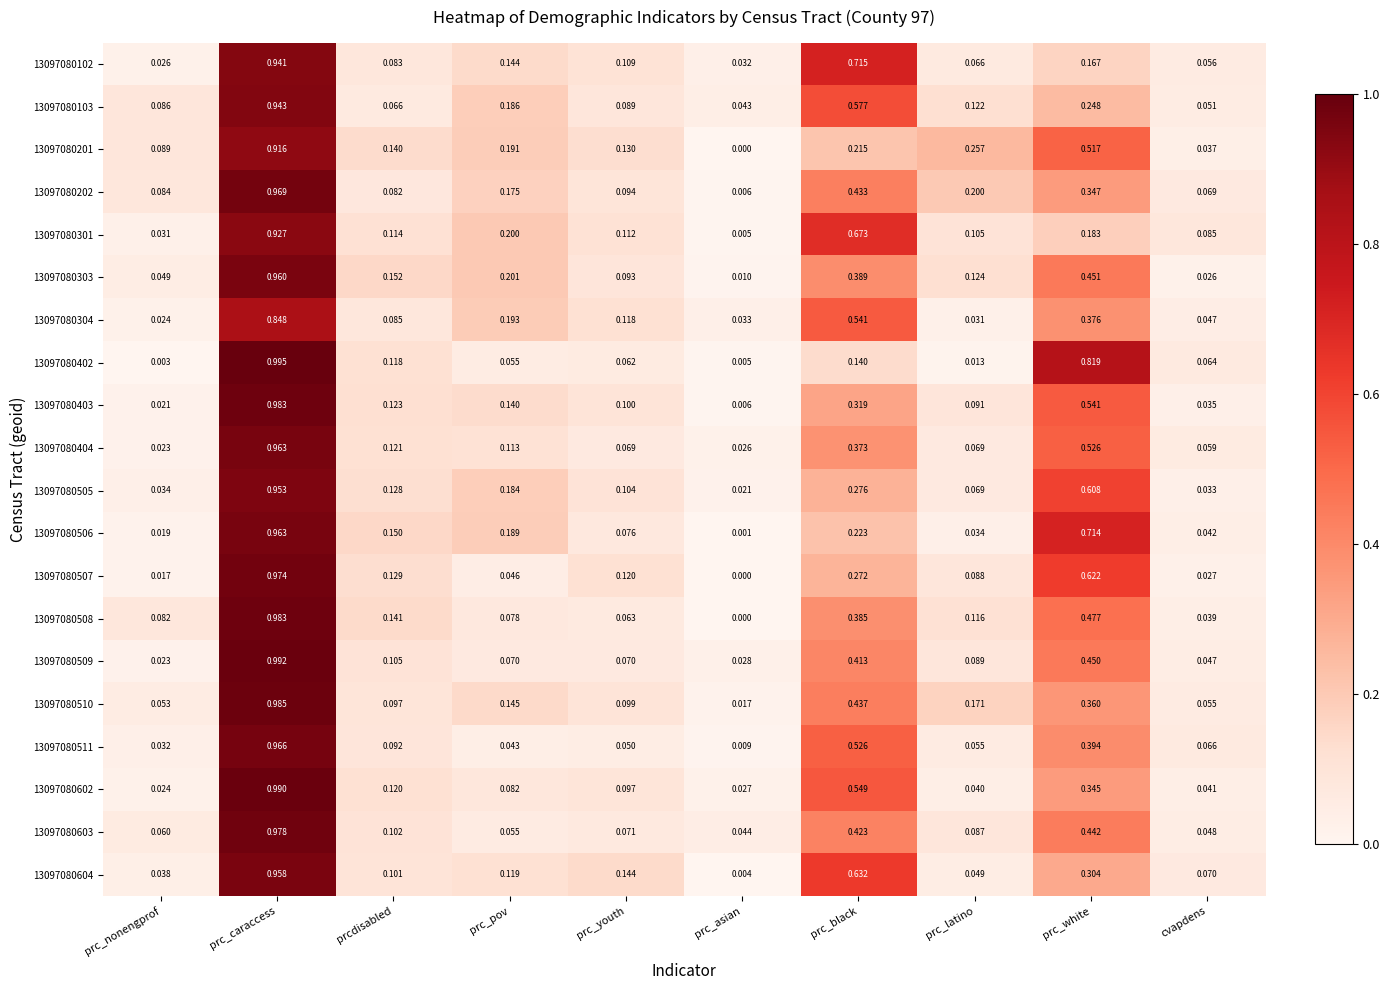

Count the number of data series in this chart.

20